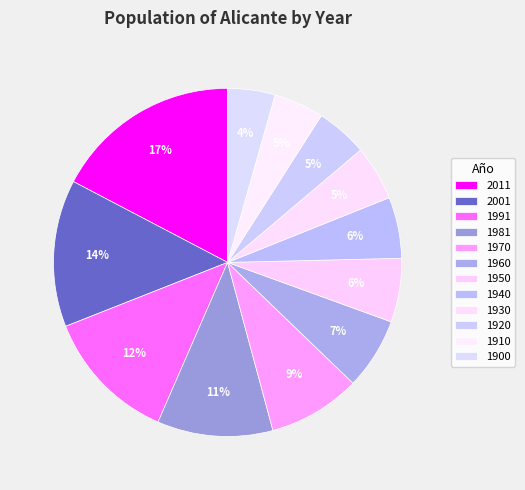

Count the number of slices in the pie.

12